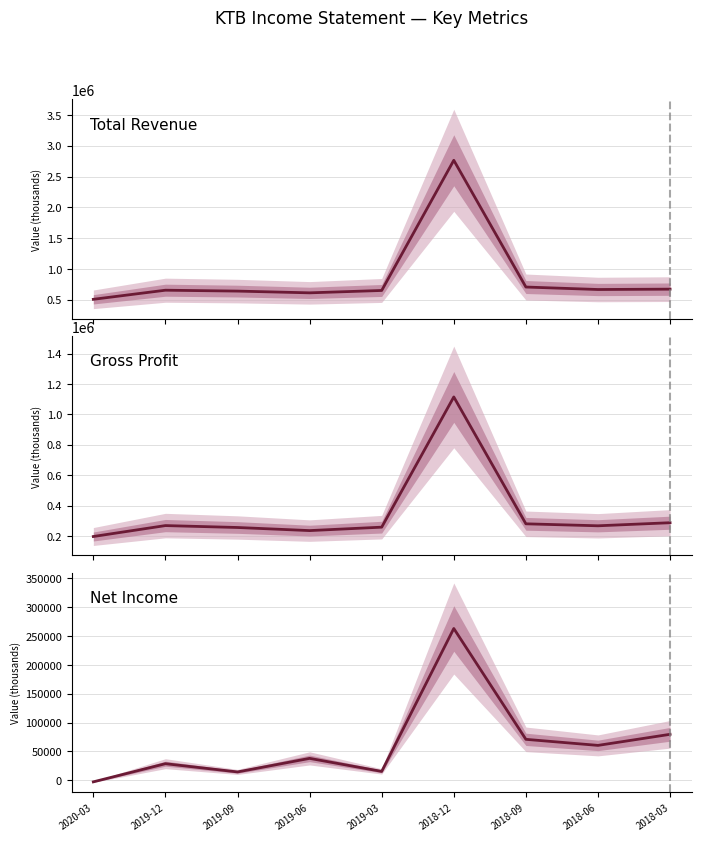

Rank the series by their average value, from lowest to highest.

Net Income, Gross Profit, Total Revenue